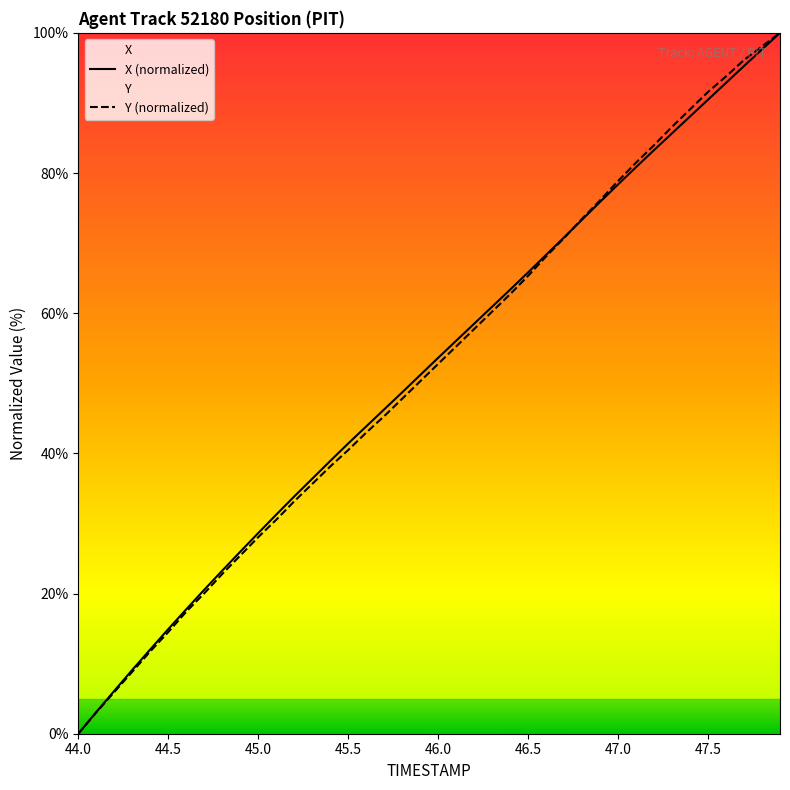

At which label does Y (normalized) reach its minimum?

44.0